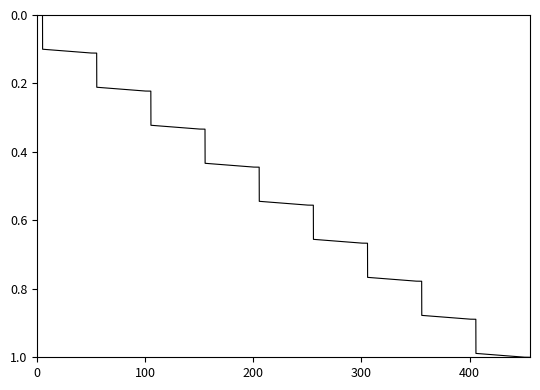

Does the chart display data point markers on the line(s)?

No